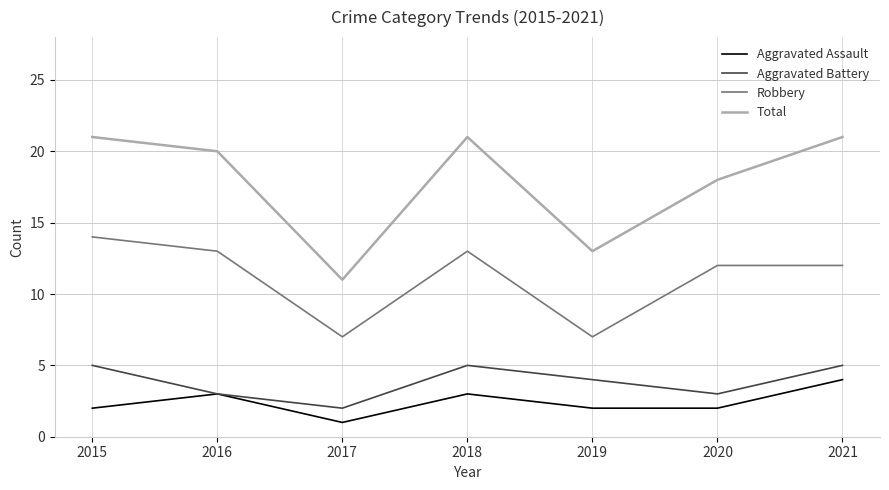

Is the value of Robbery at 2021 greater than the value of Aggravated Assault at 2015?

Yes